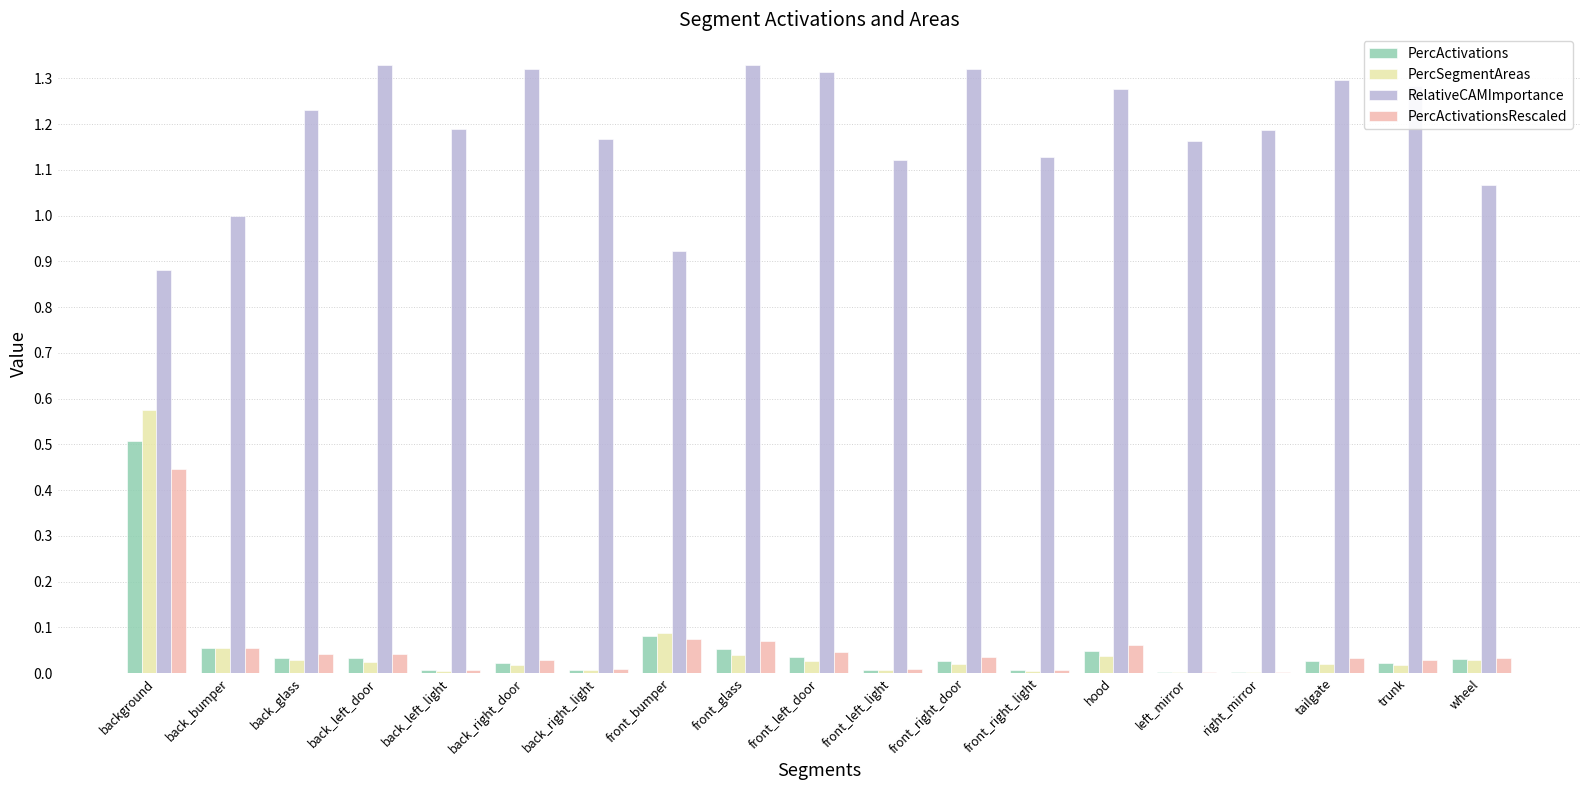

What is the sum of the RelativeCAMImportance values at background and front_glass?

2.2